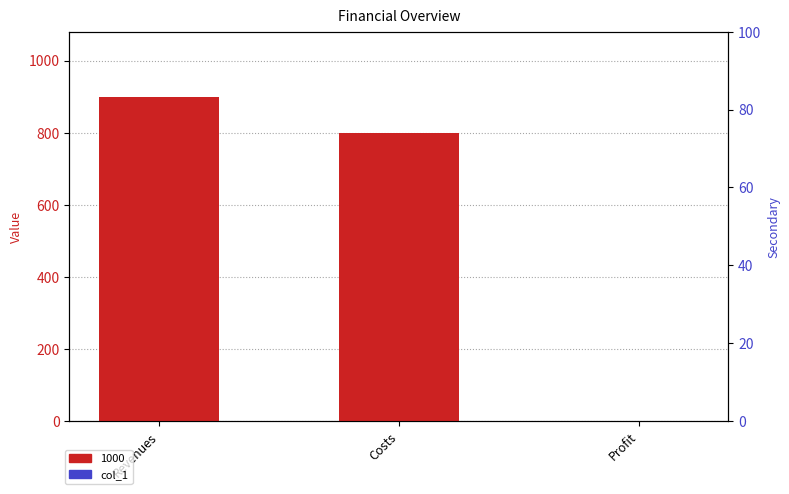

What is the change in value from Revenues to Costs?

-100